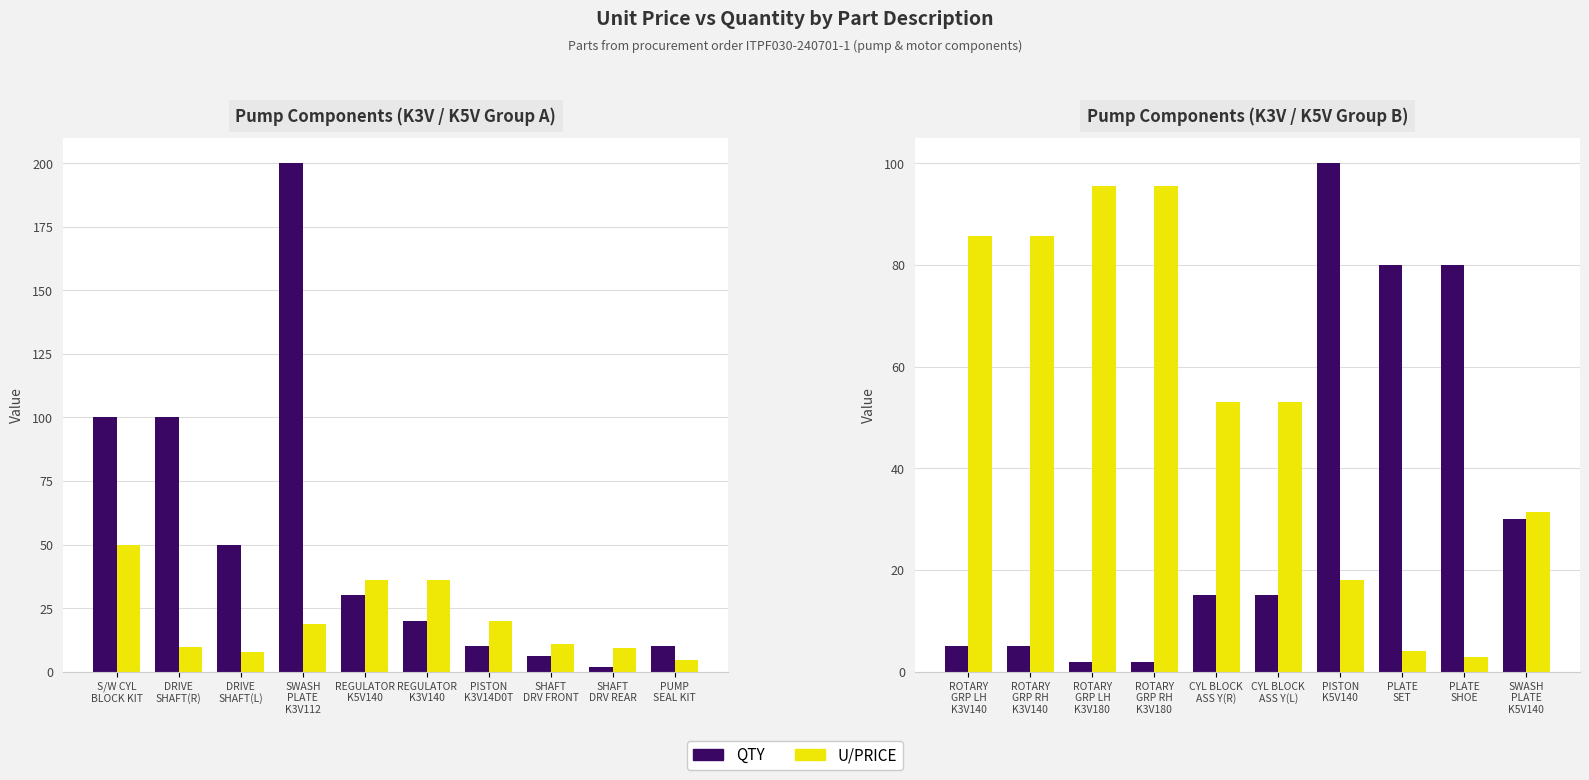

What is the value of the QTY bar at the 7th from the left?

100.0